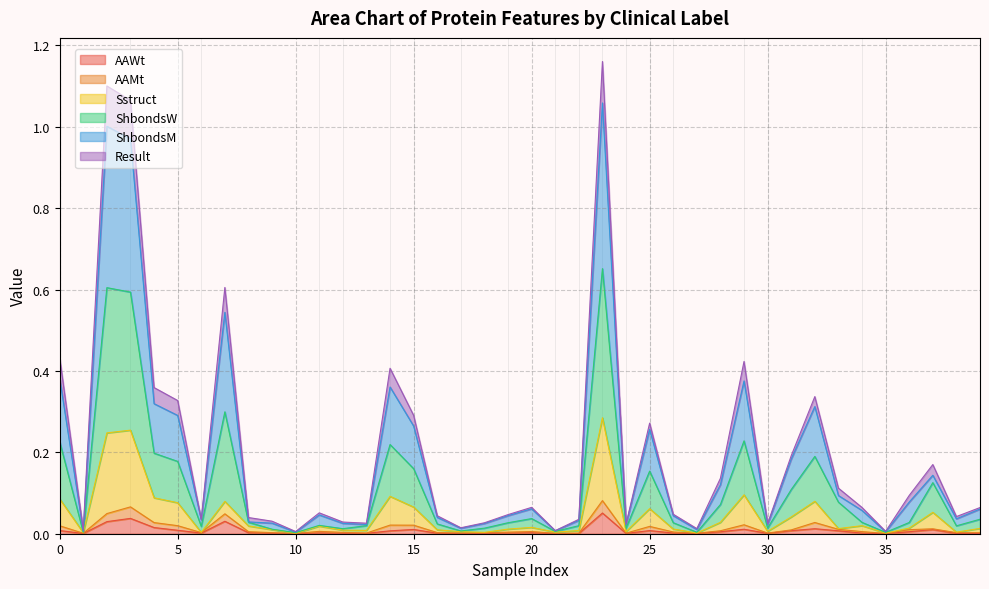

What is the difference between the highest and lowest values at 0?

0.4